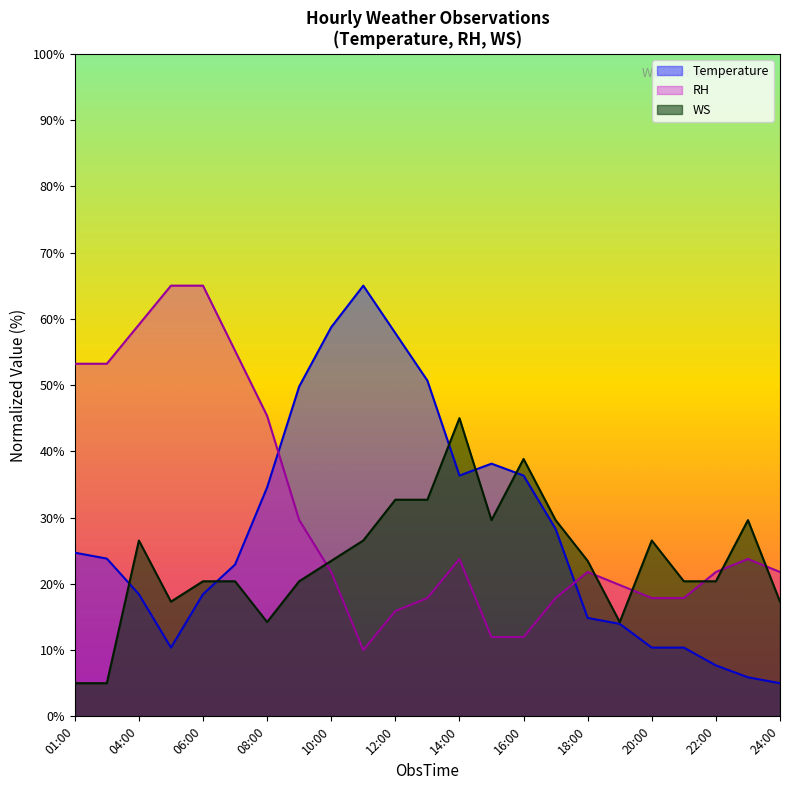

Does the chart display data point markers on the line(s)?

No